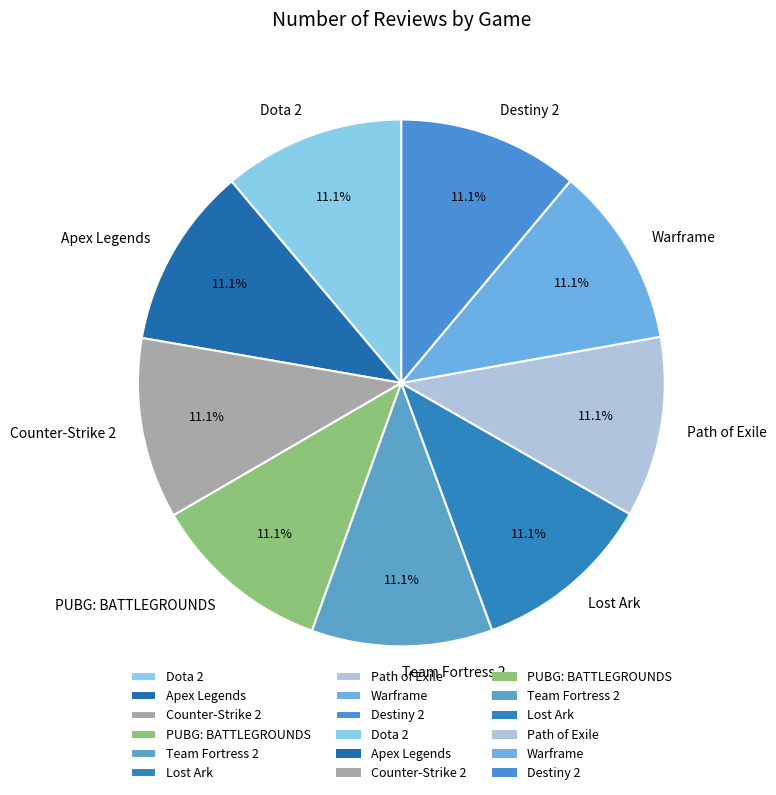

What percentage is the Warframe slice, to the nearest percent?

11%